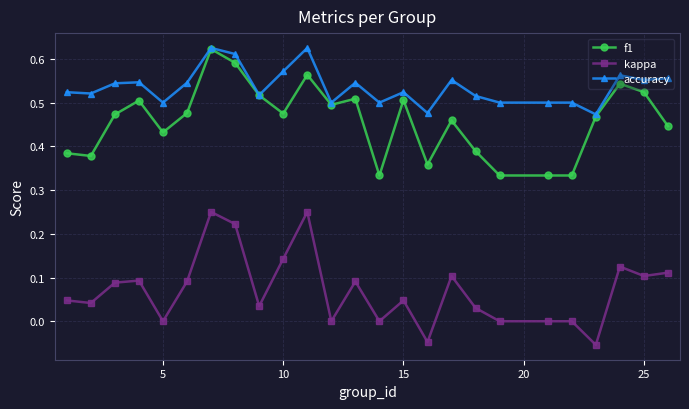

Which series has the largest total across all categories?

accuracy